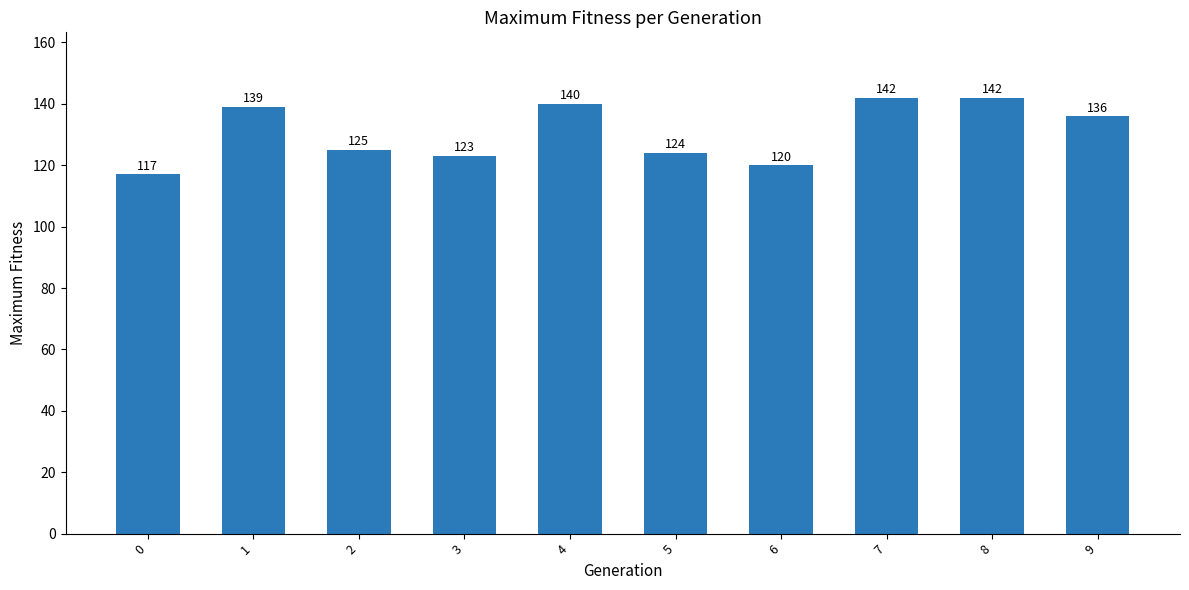

Reading left to right, what are all the values shown in this chart?

117	139	125	123	140	124	120	142	142	136